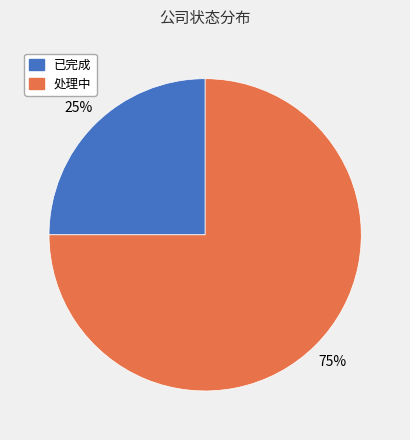

How many slices are in this pie chart?

2